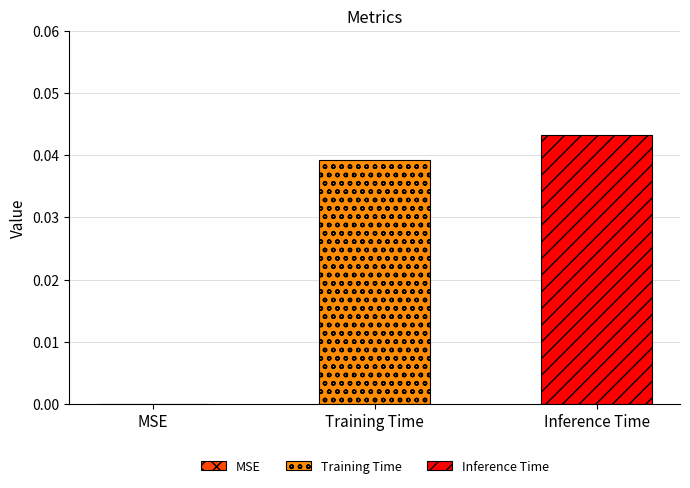

Rank the series by their maximum value, from highest to lowest.

Inference Time, Training Time